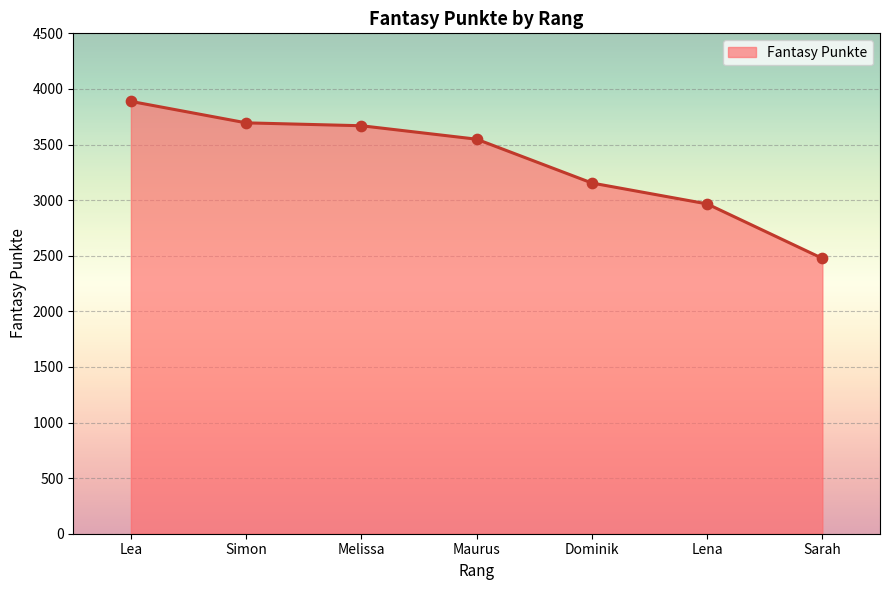

What is the change in value from Maurus to Sarah?

-1072